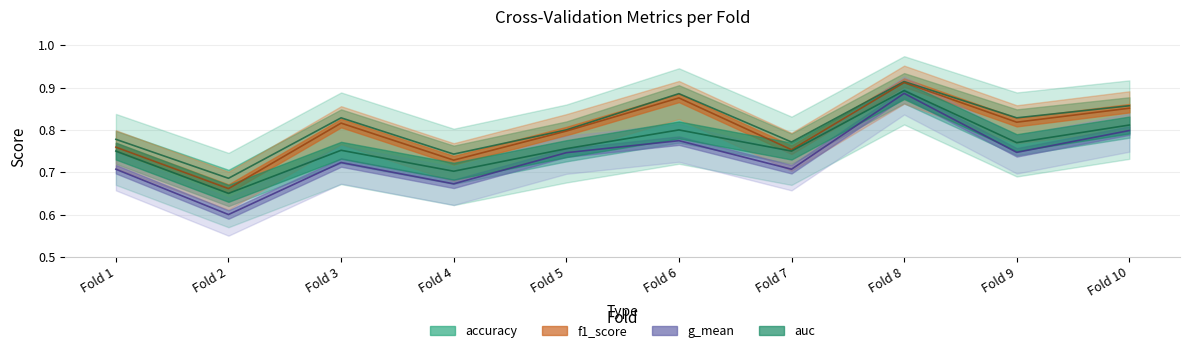

True or false: accuracy and f1_score cross at least once.

False